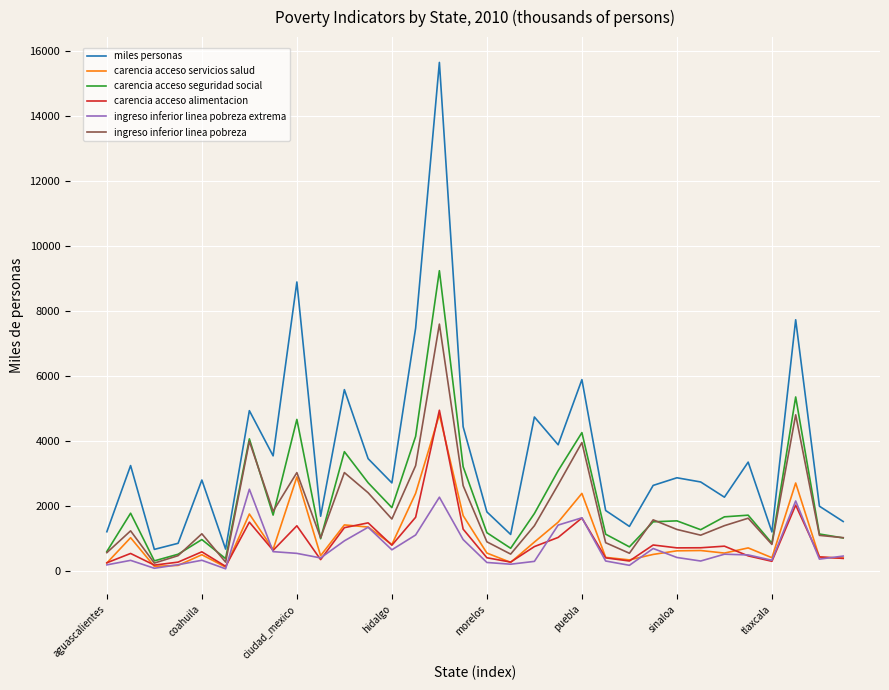

What are all the series names shown in the legend?

miles personas, carencia acceso servicios salud, carencia acceso seguridad social, carencia acceso alimentacion, ingreso inferior linea pobreza extrema, ingreso inferior linea pobreza